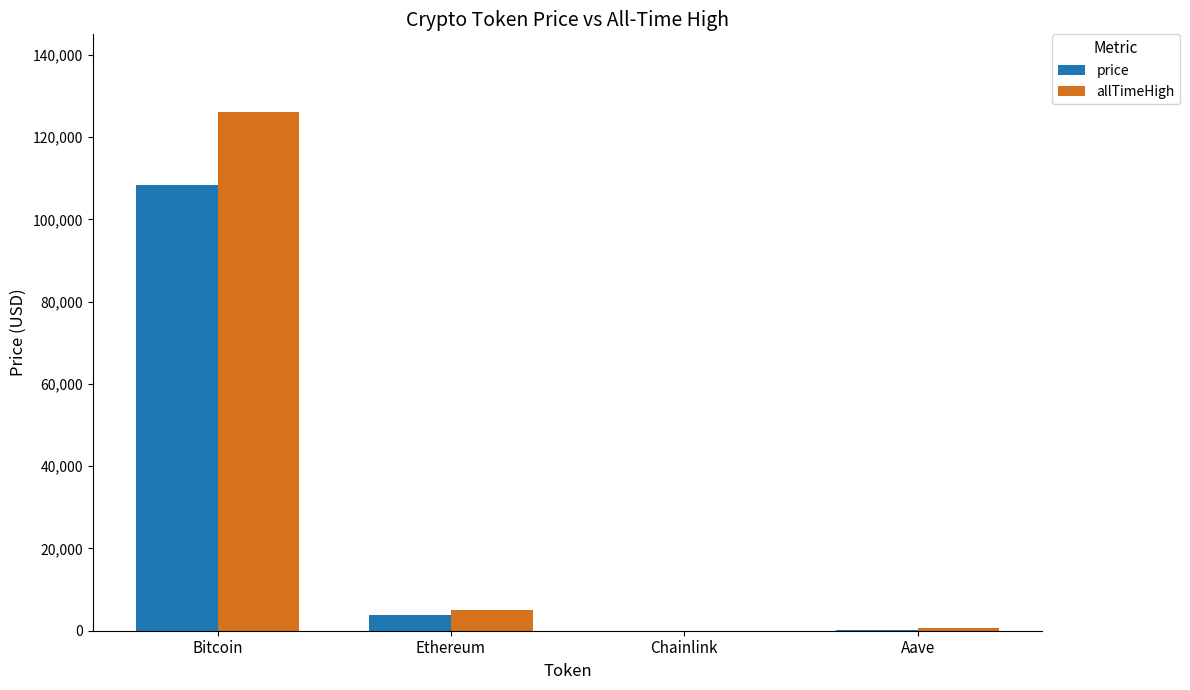

At which category is the sum across all series the highest?

Bitcoin